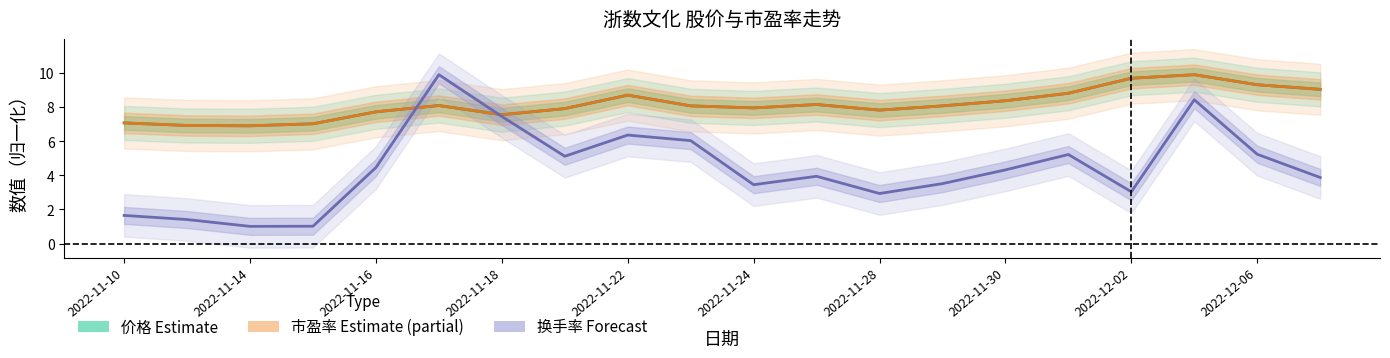

How many times do 价格 and 换手率 cross each other?

2